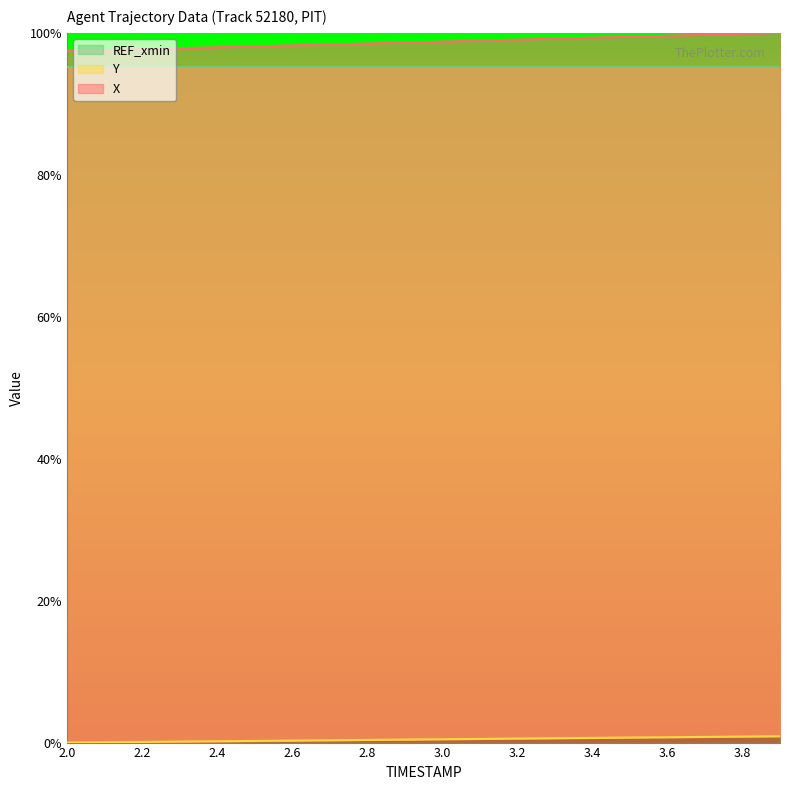

Which label corresponds to the largest value in the chart?

3.9